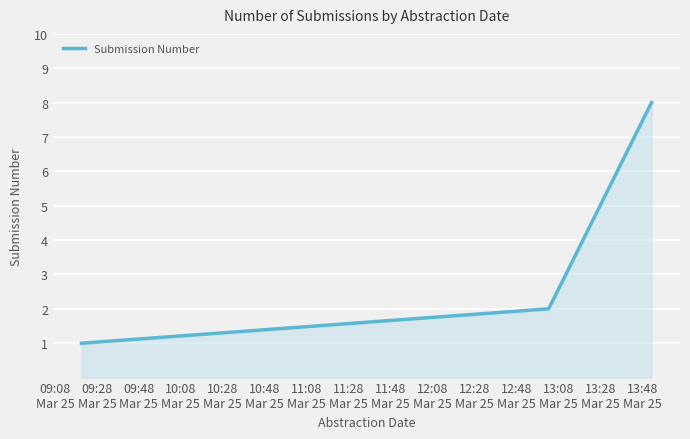

What is the minimum value shown in the chart?

1.0